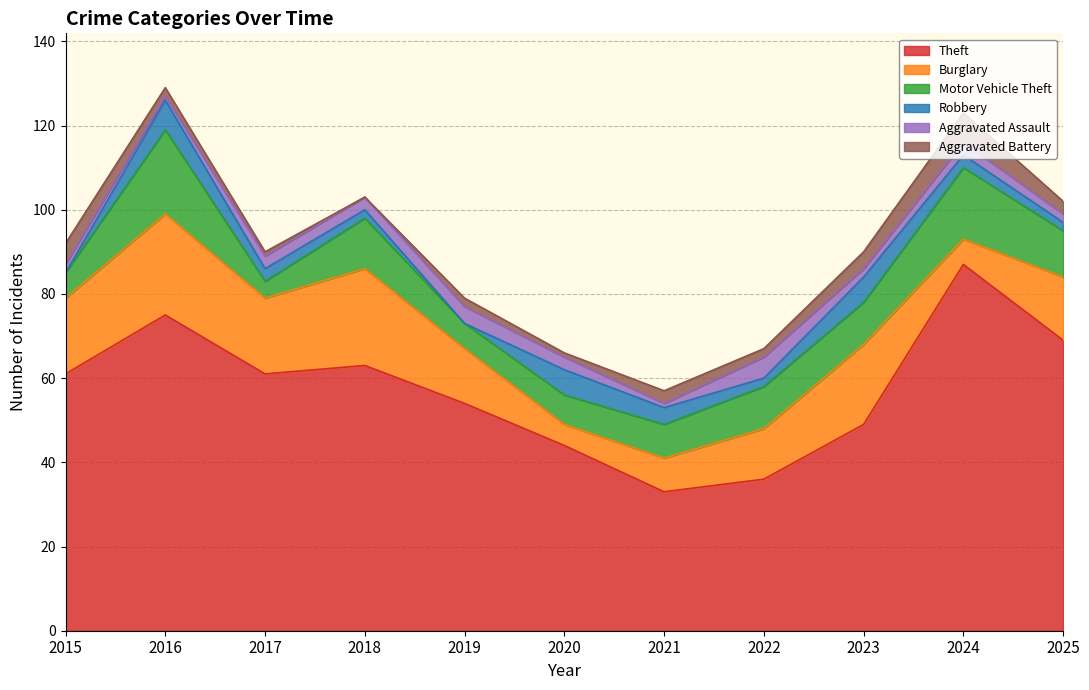

Between 2019 and 2015, which is larger?

2015